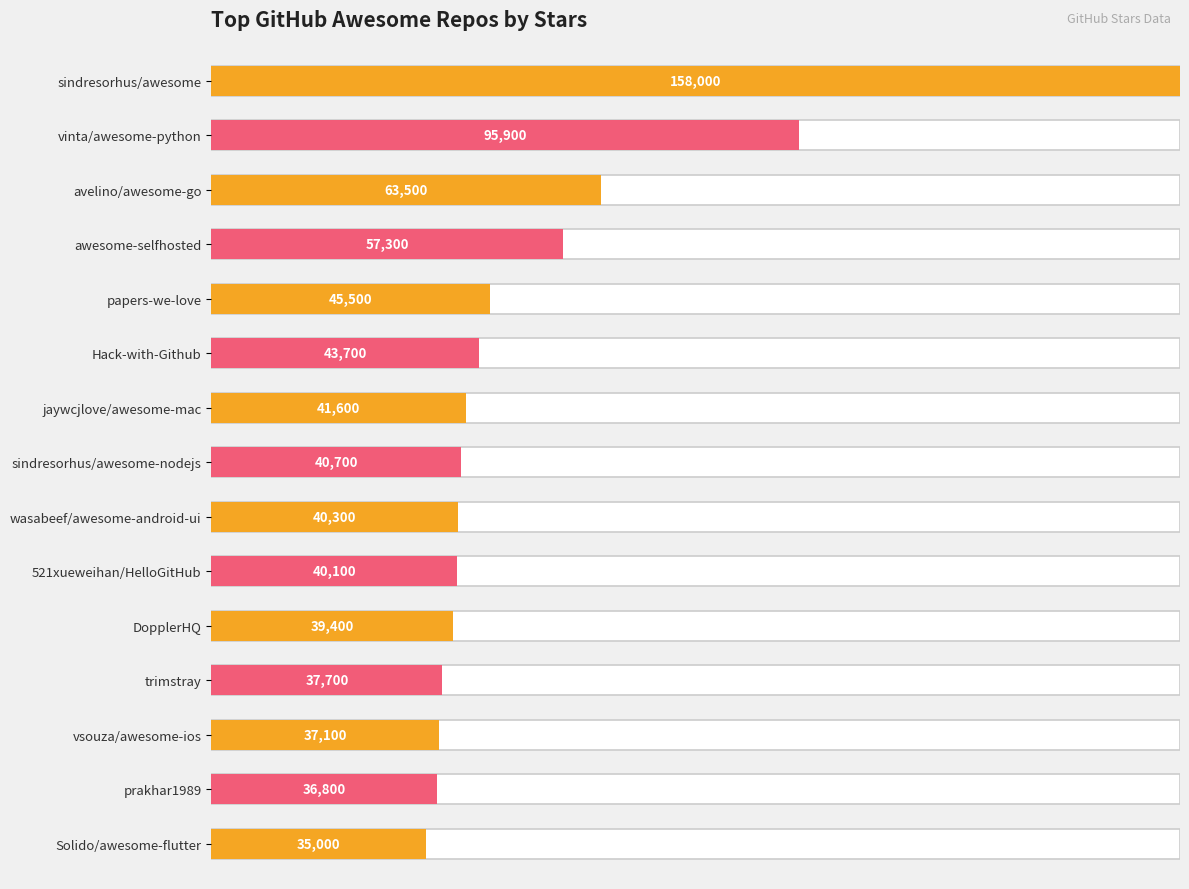

What is the value of the 9th bar from the left?

40300